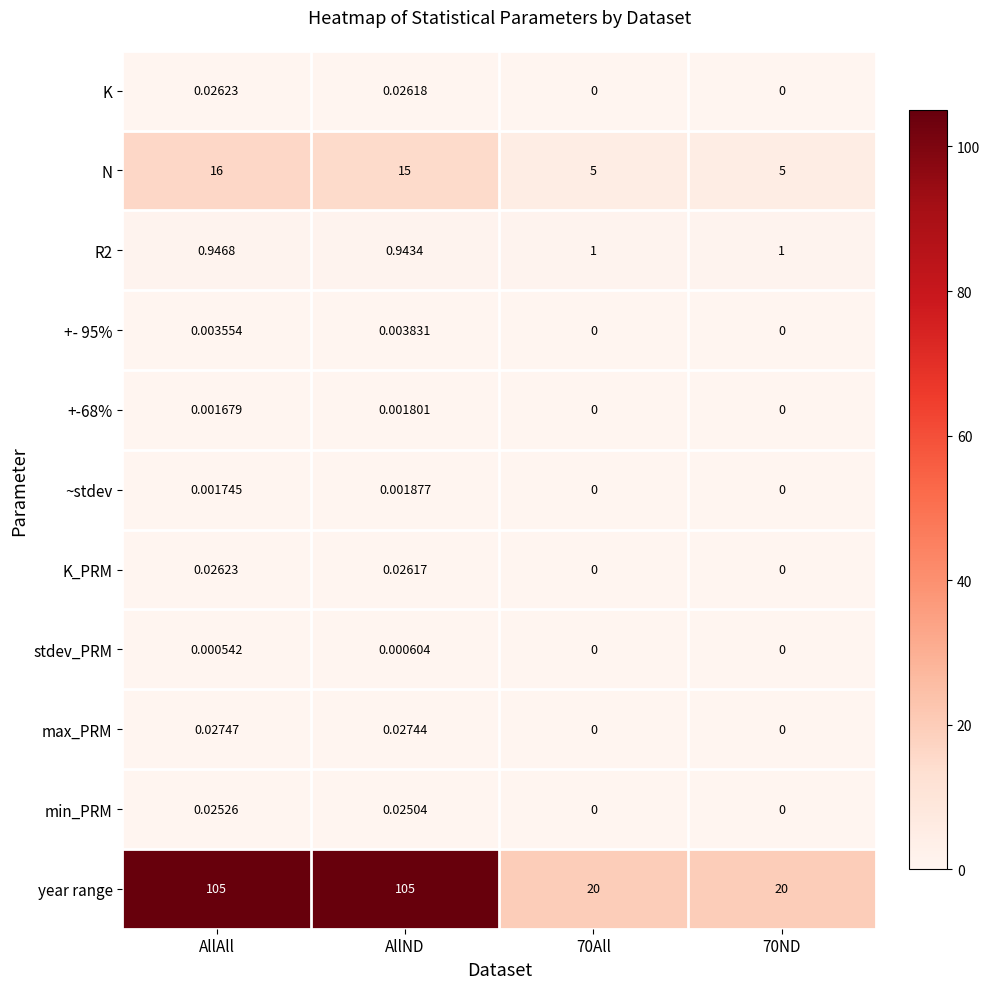

Which category has the highest value in the N series?

AllAll